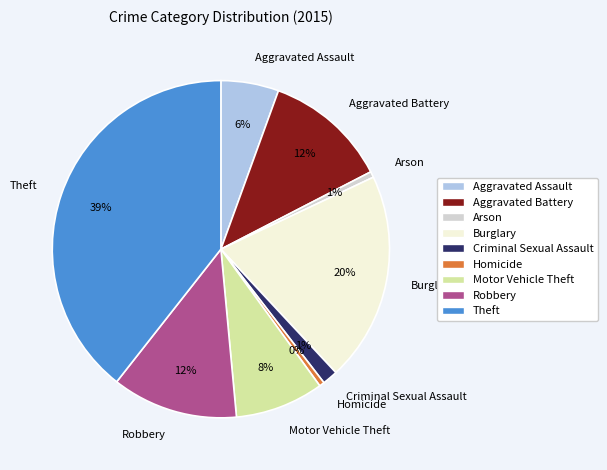

What percentage is the Criminal Sexual Assault slice, to the nearest percent?

1%